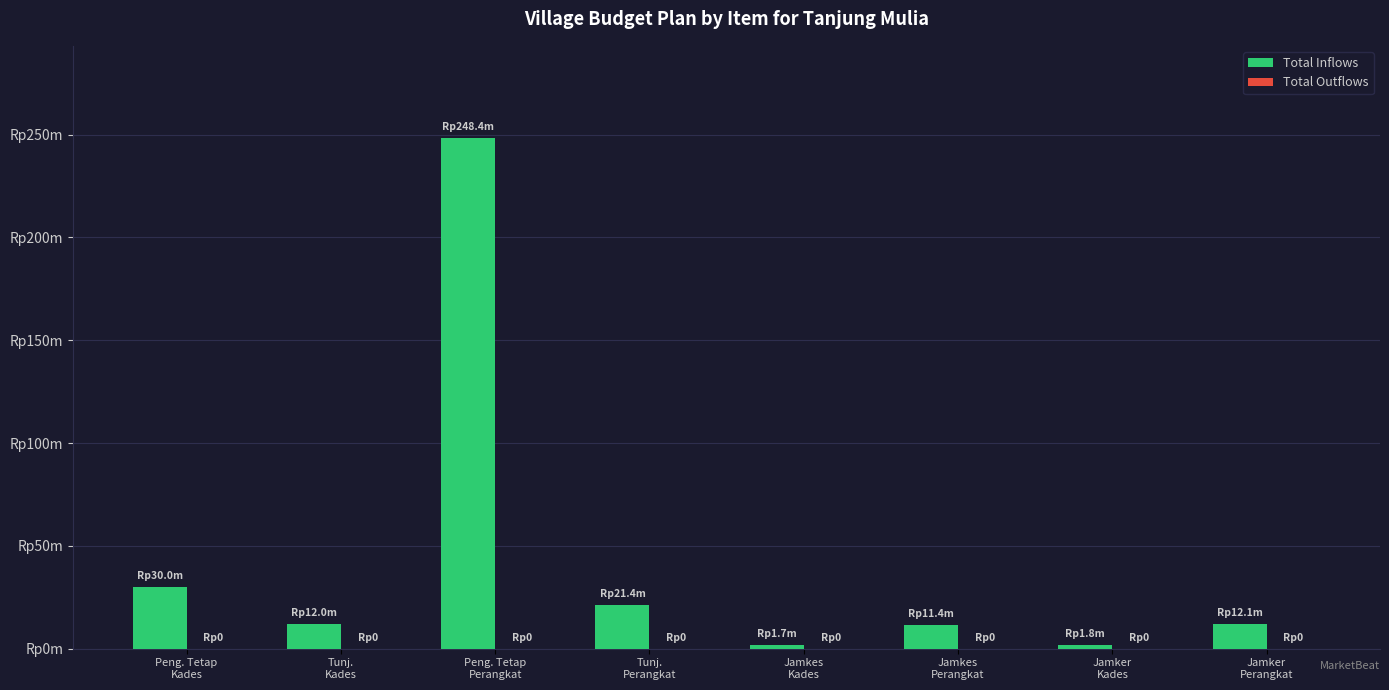

What is the label of the 1st bar from the left?

Peng. Tetap
Kades